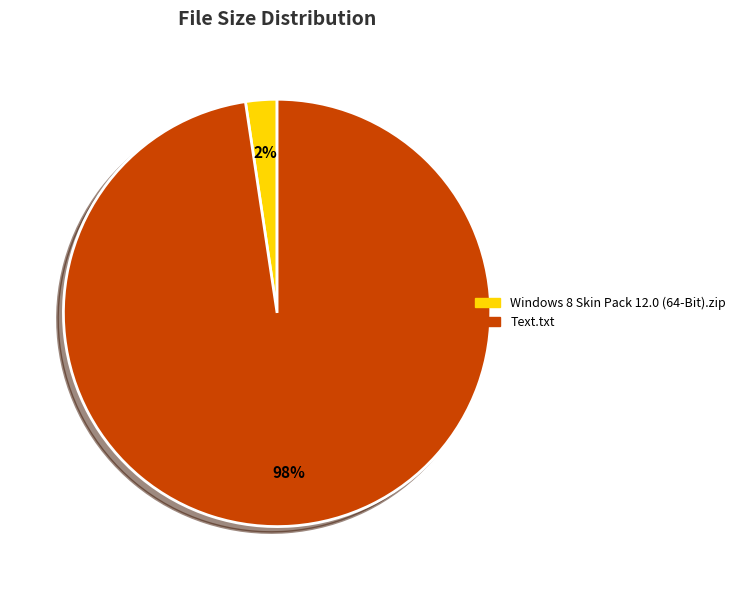

To the nearest percent, what portion does Windows 8 Skin Pack 12.0 (64-Bit).zip represent?

2%